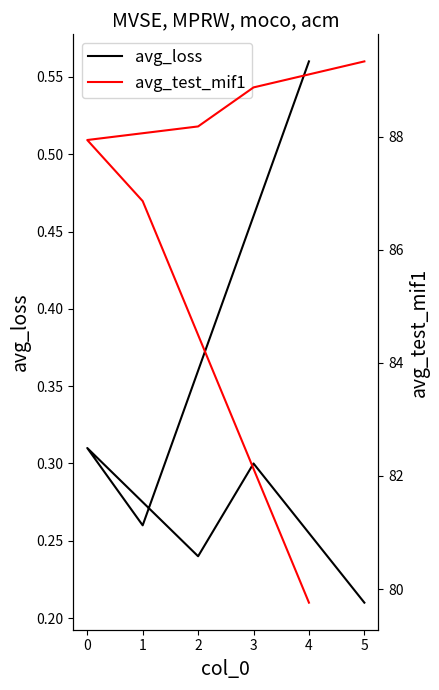

Between 5 and 4, which series saw the biggest shift?

avg_test_mif1